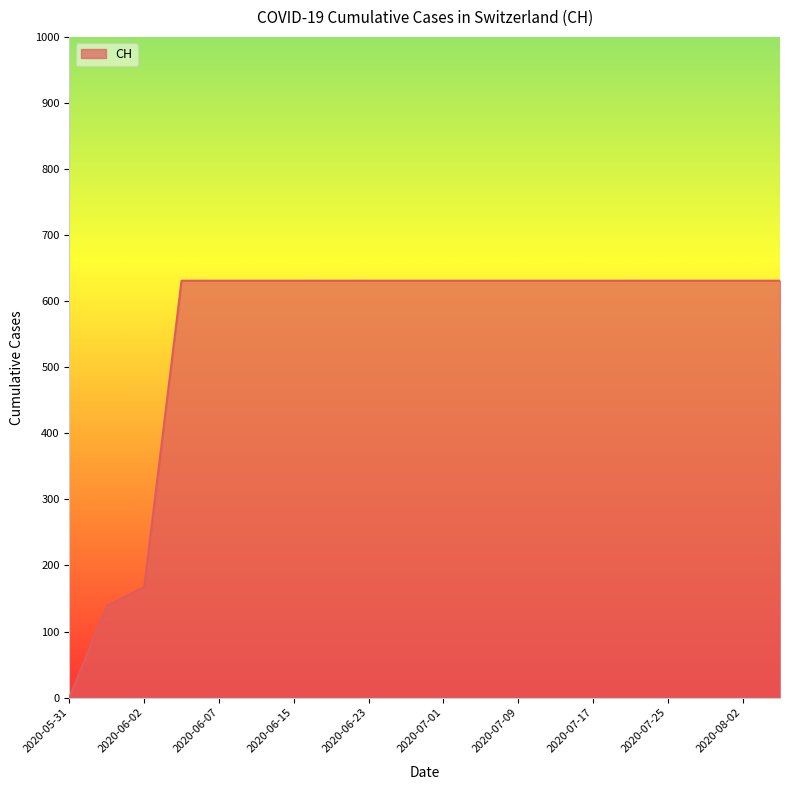

What is the difference between the maximum and second lowest values?

492